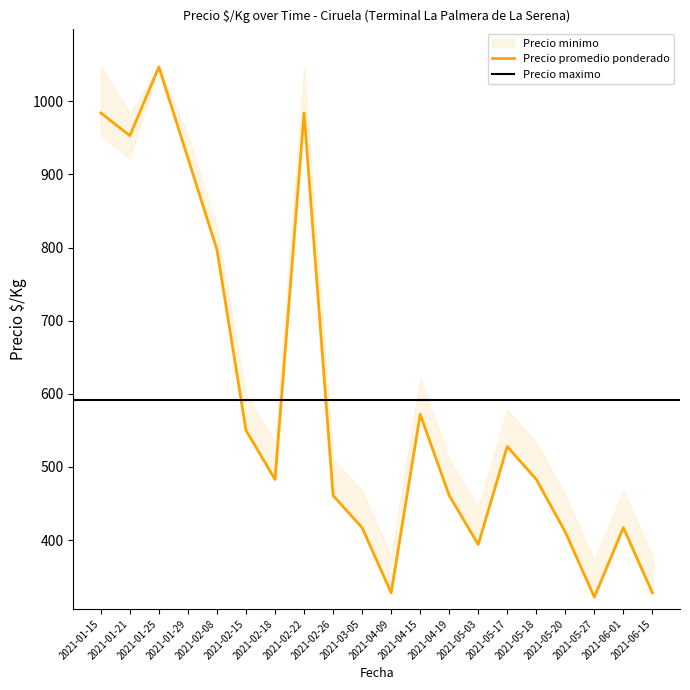

Which series has the largest total across all categories?

Precio maximo